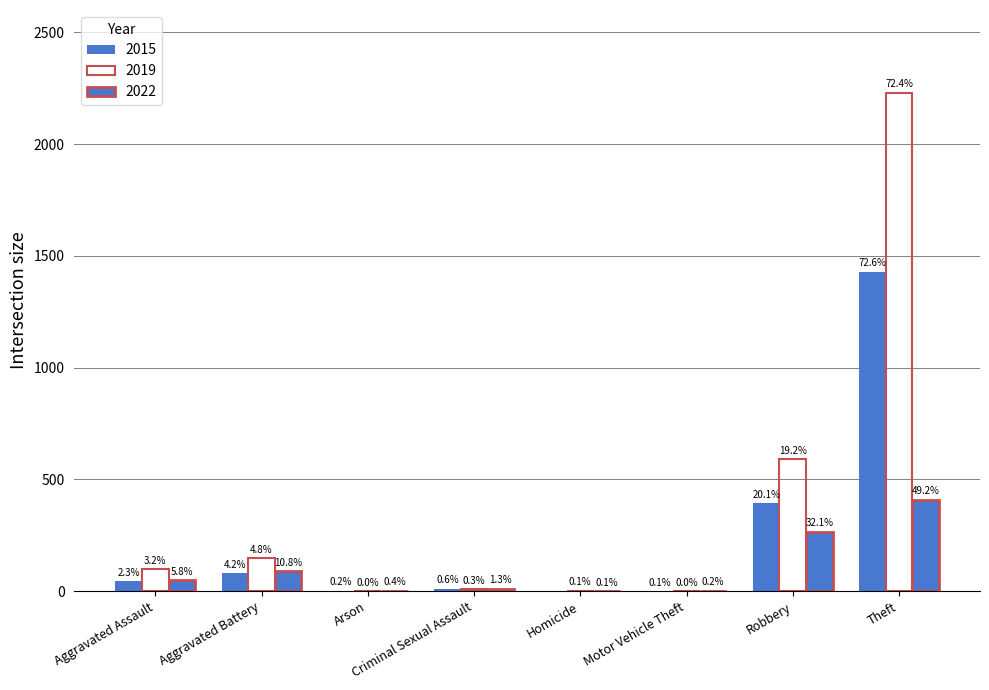

Which category has the highest value in the 2019 series?

Theft